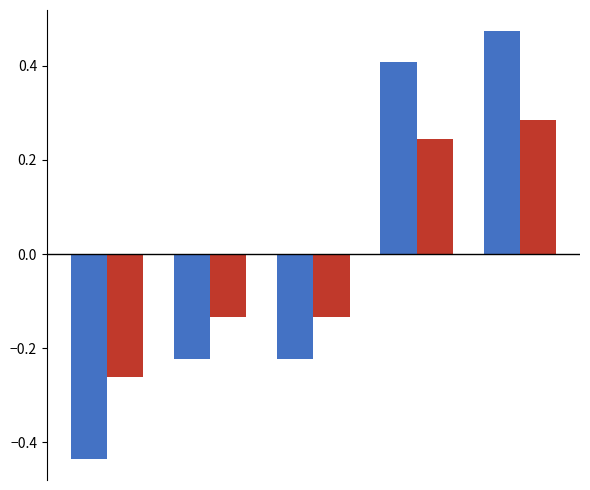

How many bars are there in total?

10